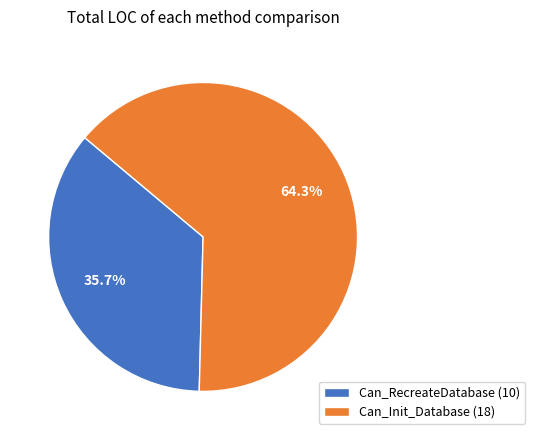

Which slice is the smallest?

Can_RecreateDatabase